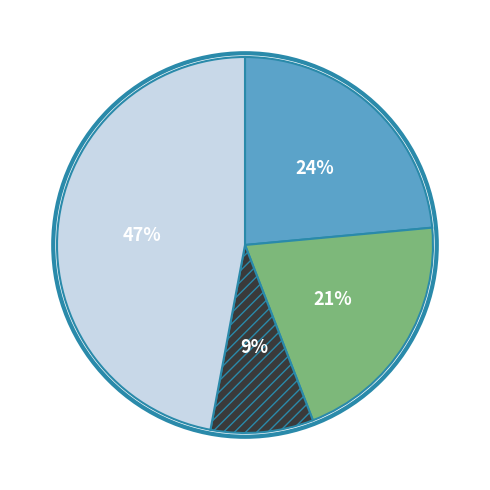

Does any single category account for the majority?

No